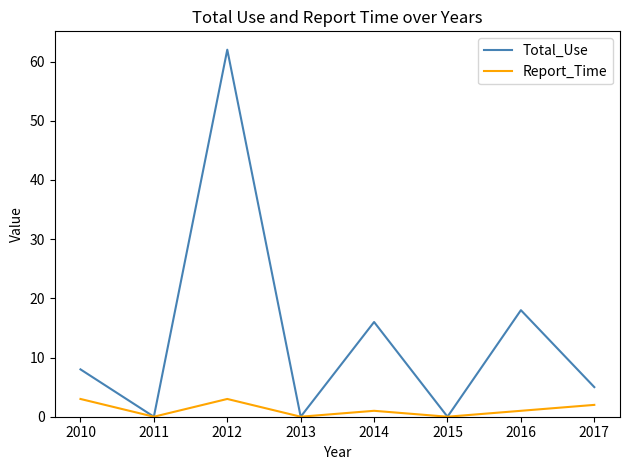

Does the chart display data point markers on the line(s)?

No